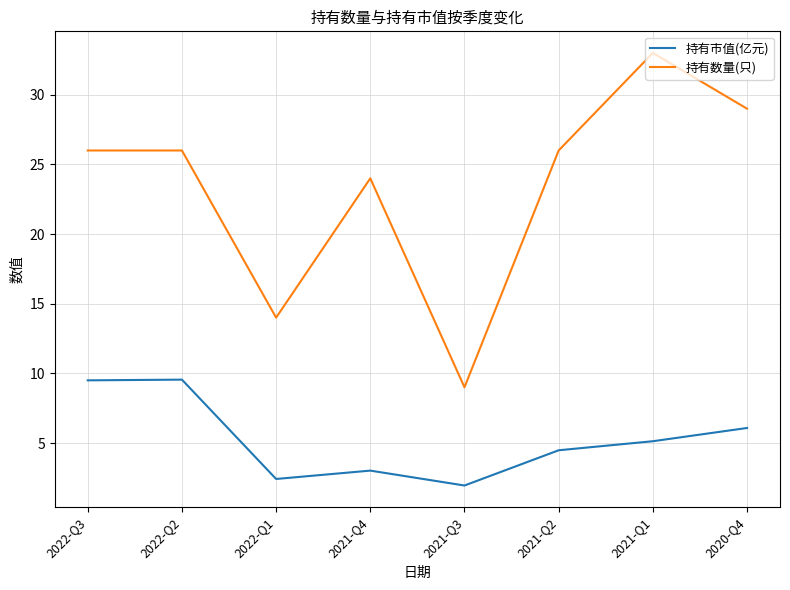

List the series in order of their overall mean, highest first.

持有数量(只), 持有市值(亿元)